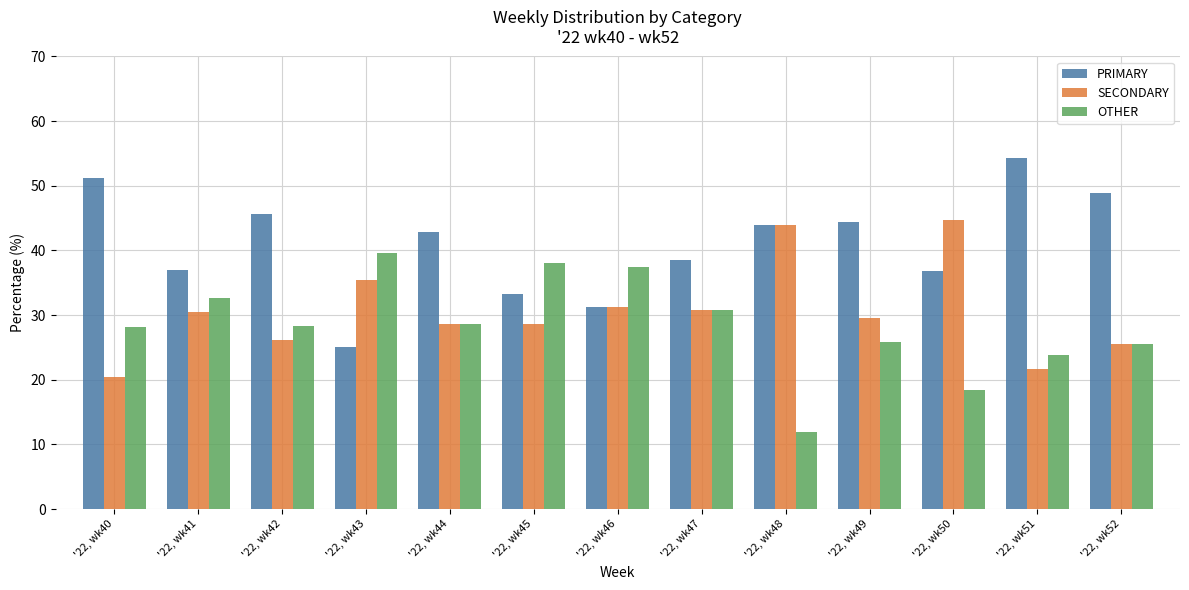

Rank the series by their maximum value, from lowest to highest.

OTHER, SECONDARY, PRIMARY